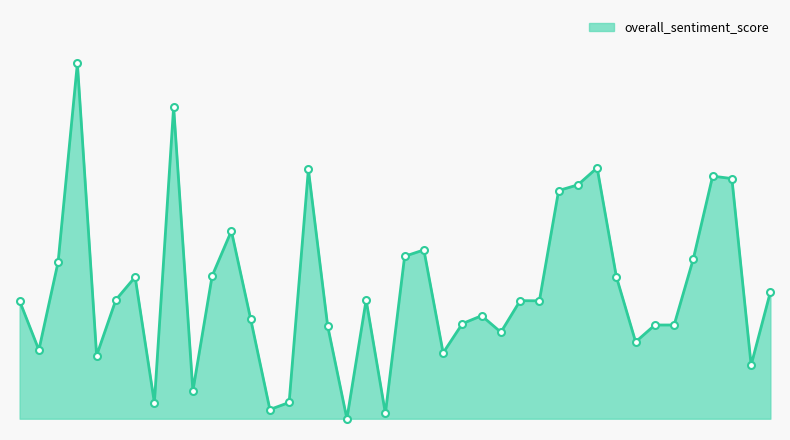

Is this an area chart (filled region under the line)?

Yes